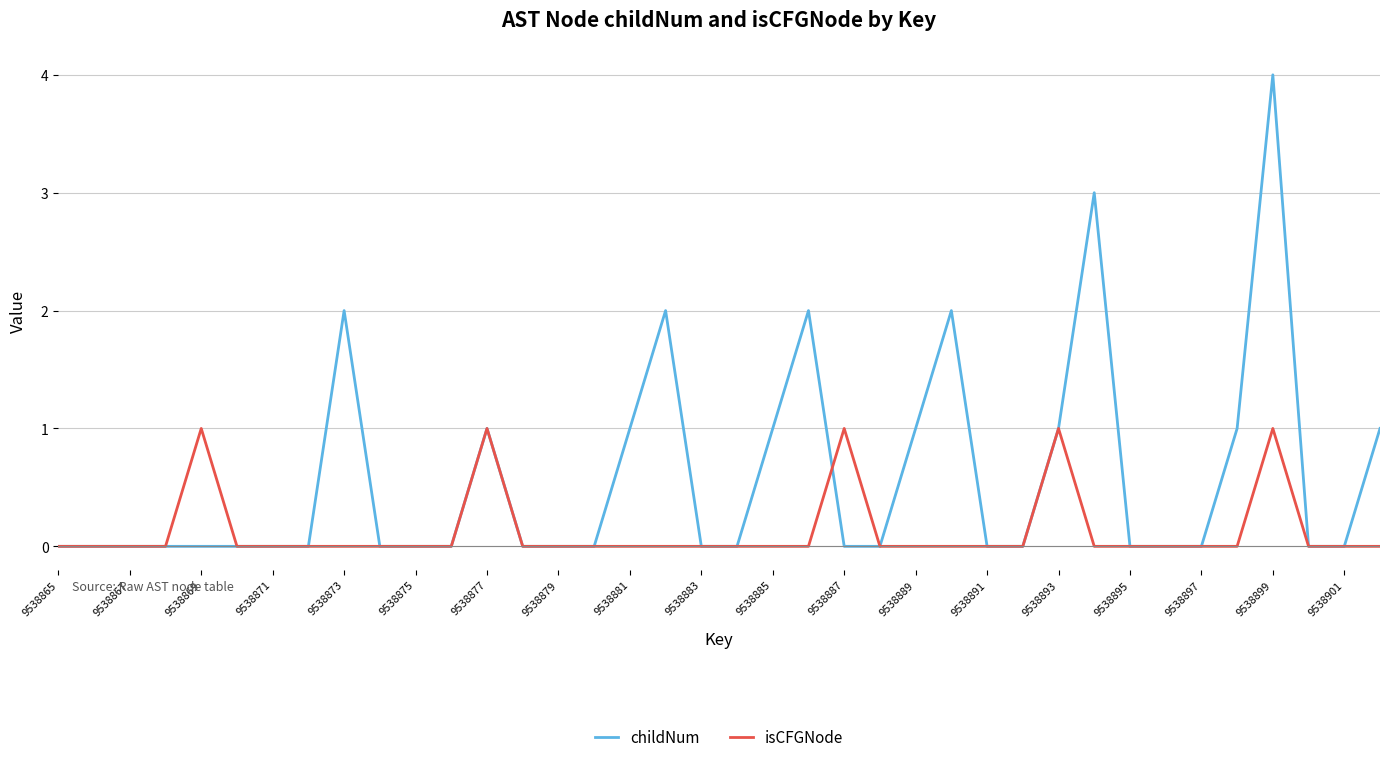

Is this an area chart (filled region under the line)?

No